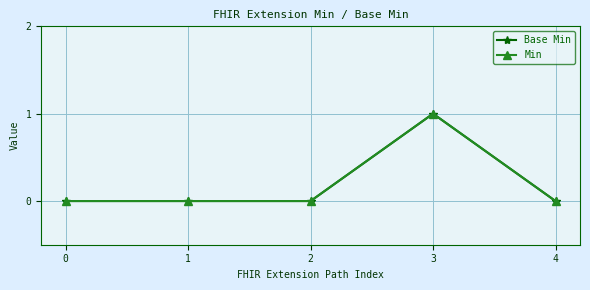

Does the chart have visible grid lines?

Yes